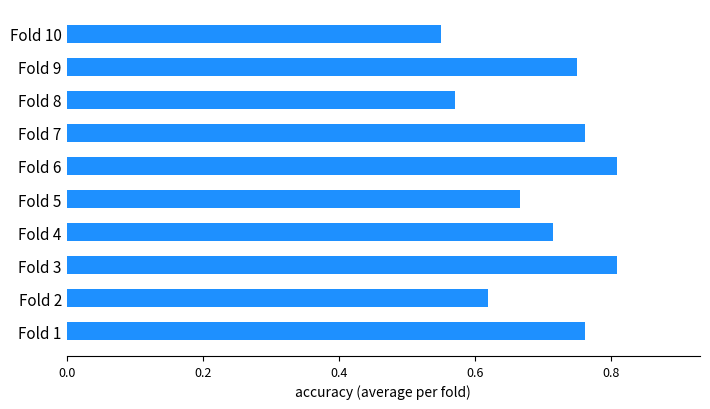

Which category has the lowest value across all series?

Fold 10